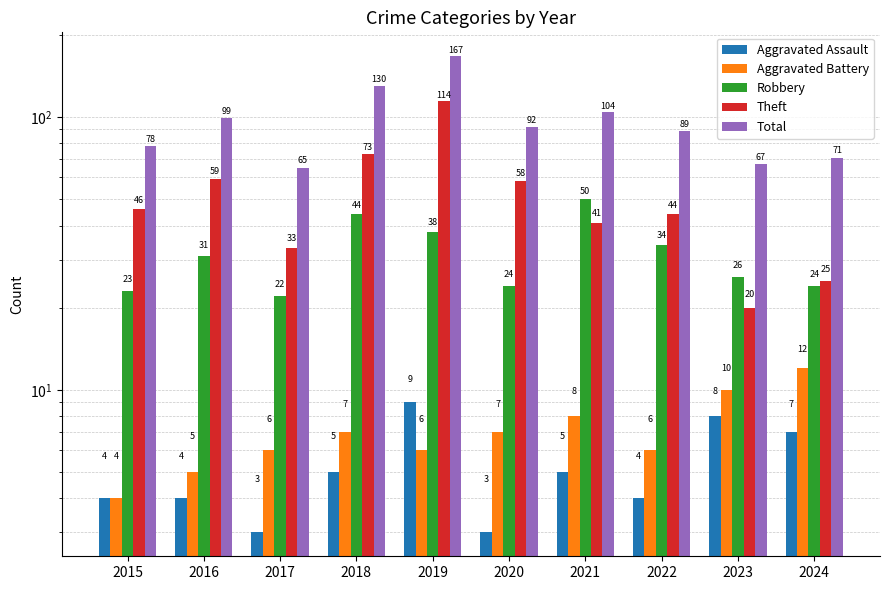

What is the difference between the maximum and second lowest values in the Total series?

100